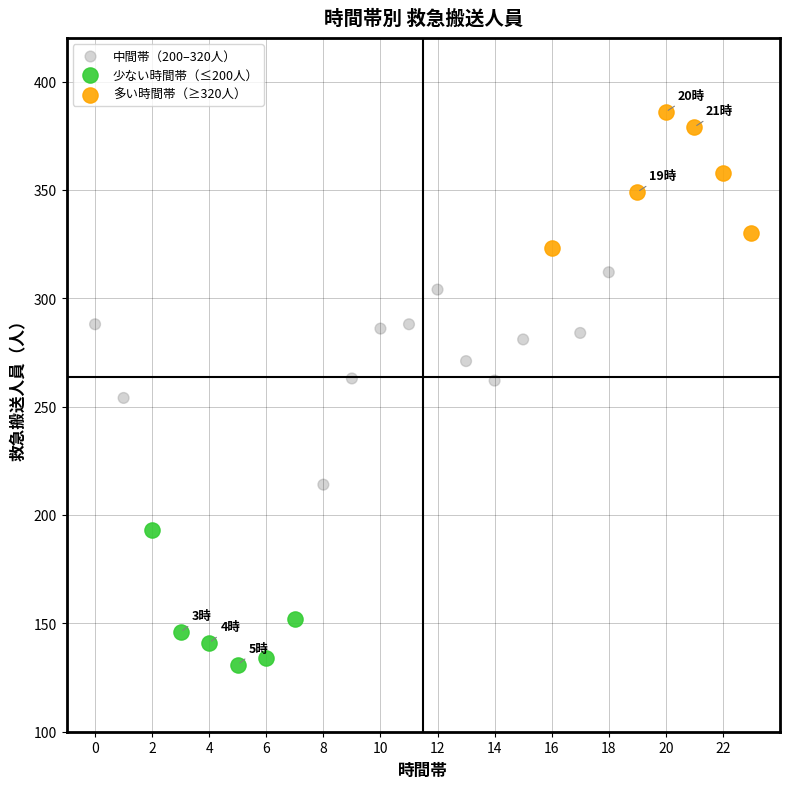

Which series has the largest Y range (max minus min)?

中間帯（200–320人）